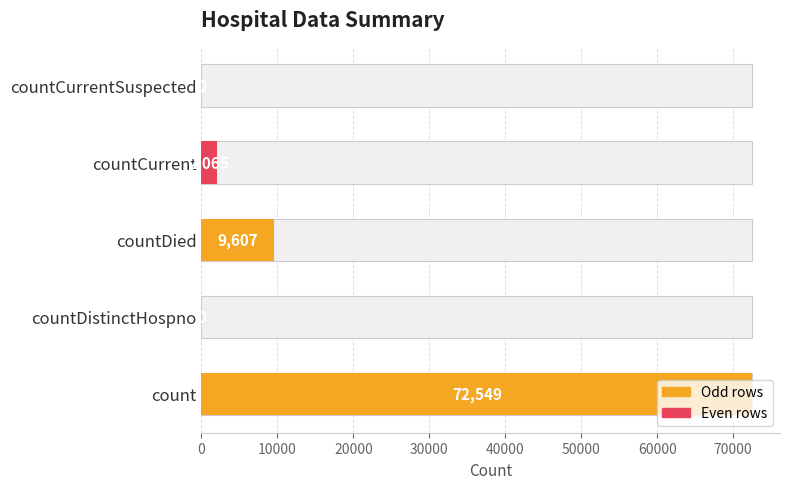

What is the value of the 4th bar from the left?

2065